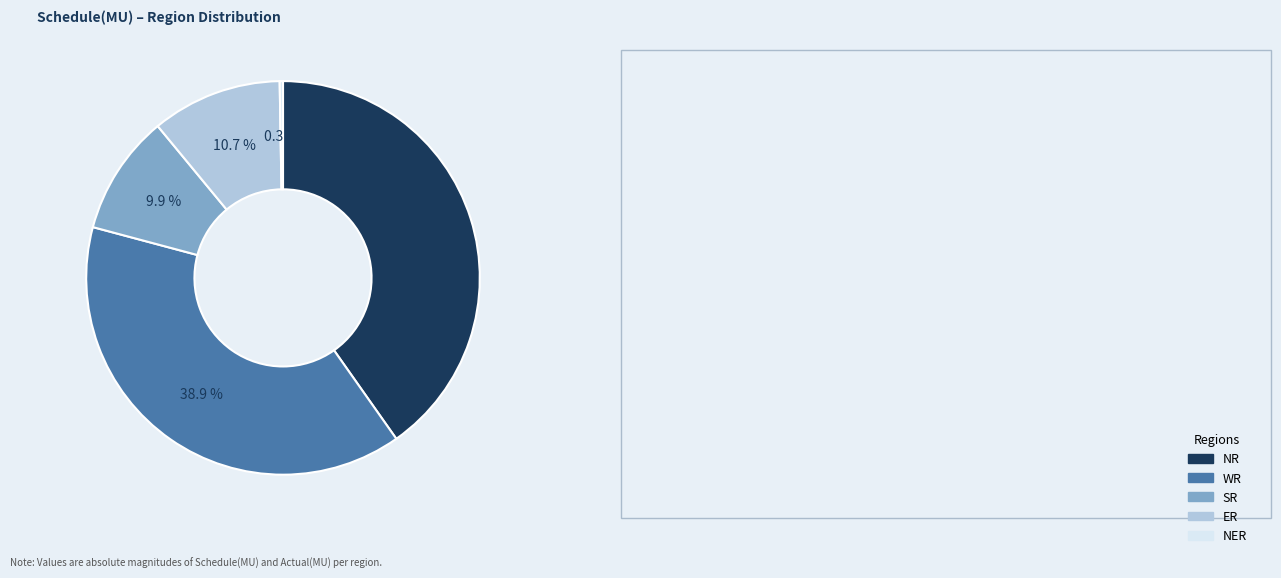

Combined, do values_NR and 1 account for over 50%?

Yes